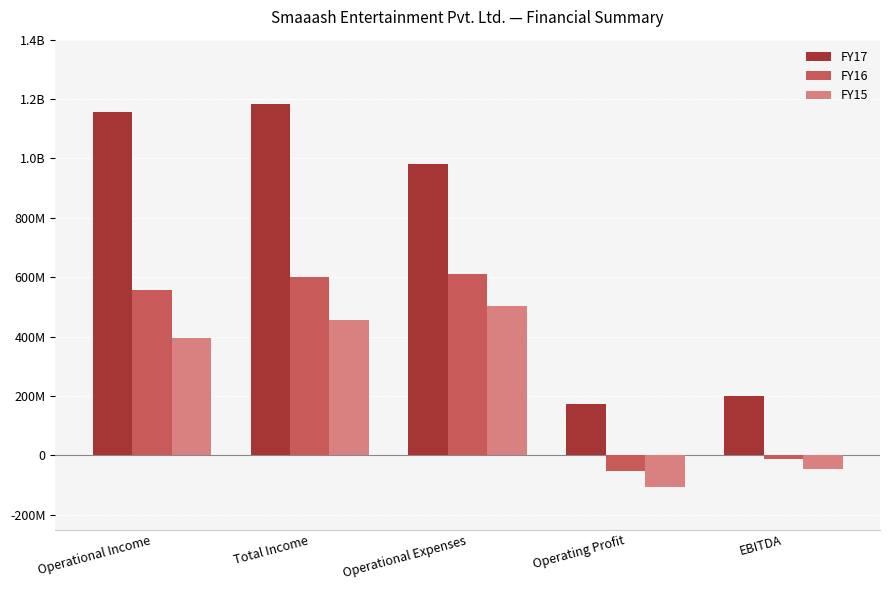

Is it true that FY15 equals -107731000 at Operating Profit?

True